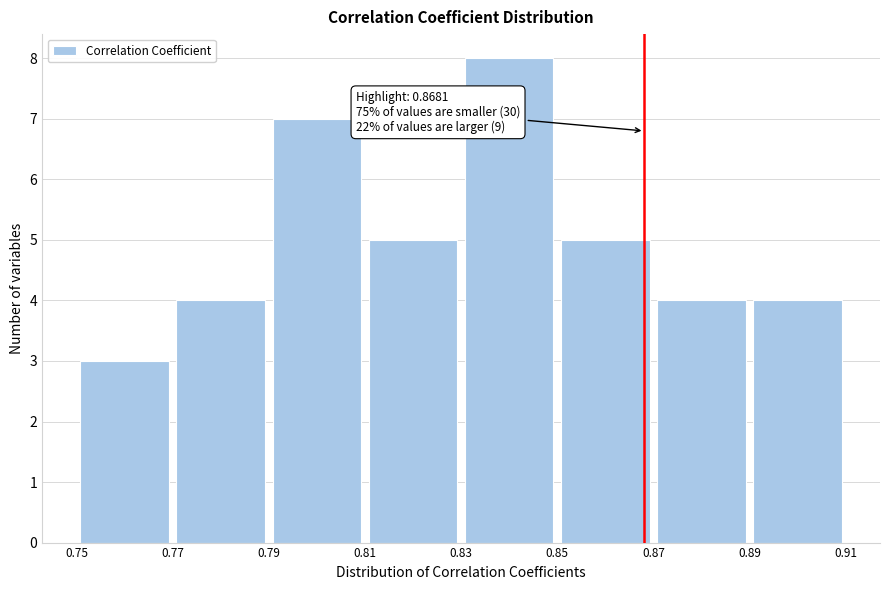

Over which range of the x-axis is the bar tallest?

0.83 to 0.85